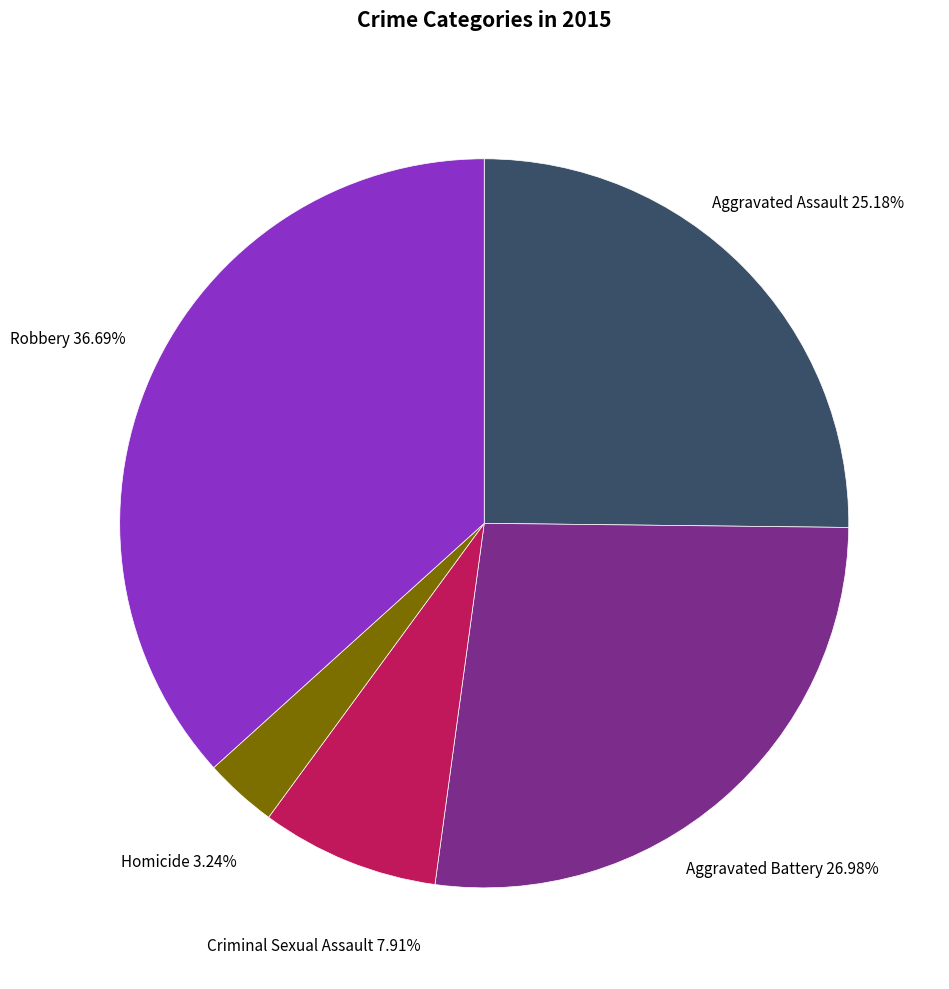

To the nearest percent, what is the average slice percentage?

20%